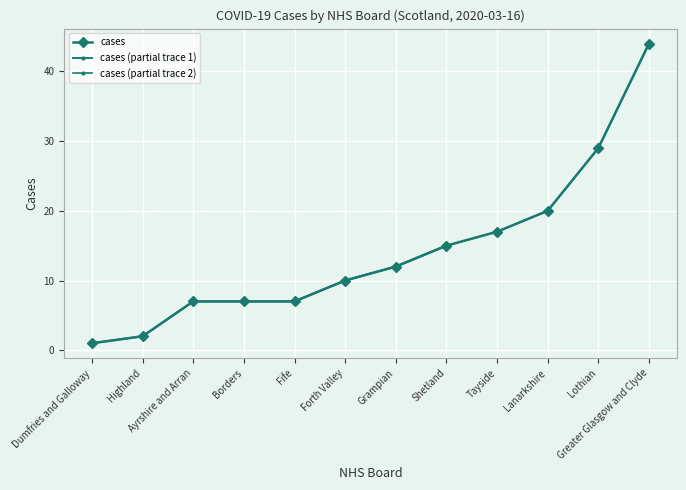

Reading right to left, extract all data points from this chart.

44	29	20	17	15	12	10	7	7	7	2	1